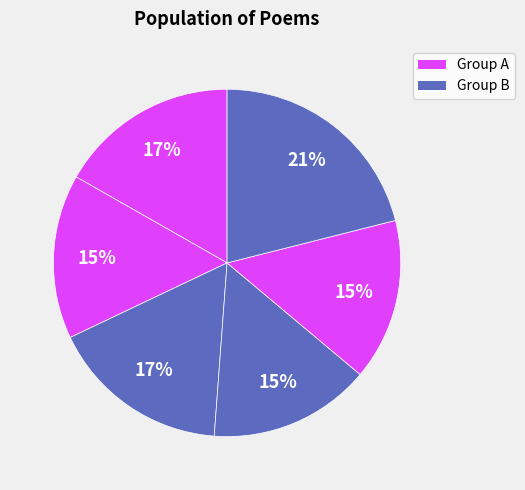

How many segments does this pie chart have?

6